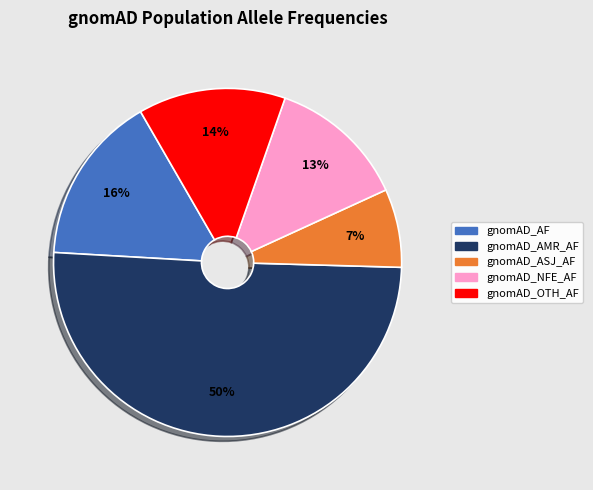

To the nearest percent, what is the difference between the largest and smallest slice percentages?

43%